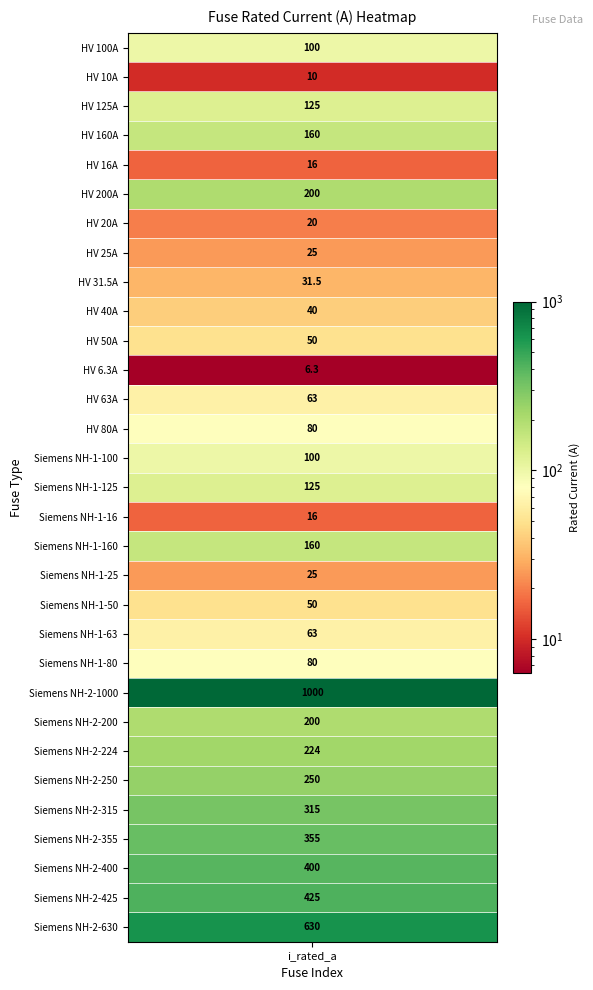

What is the difference between the second highest and second lowest values?

620.0